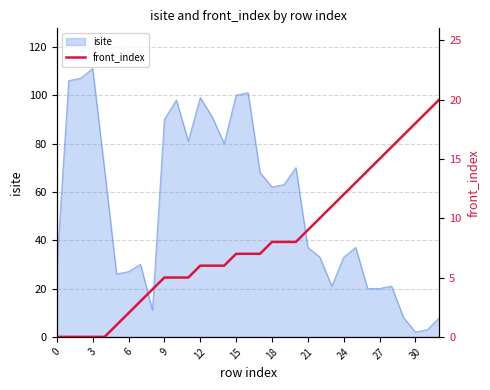

What is the label of the 8th point from the right?

25